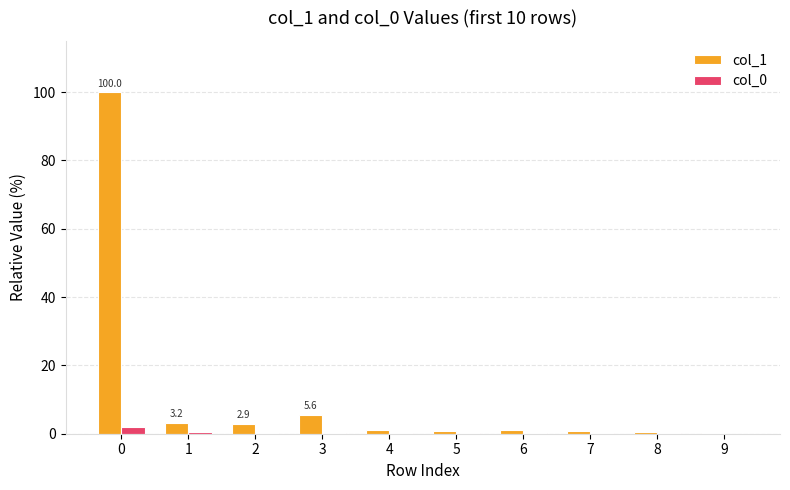

Which series has the largest total across all categories?

col_1